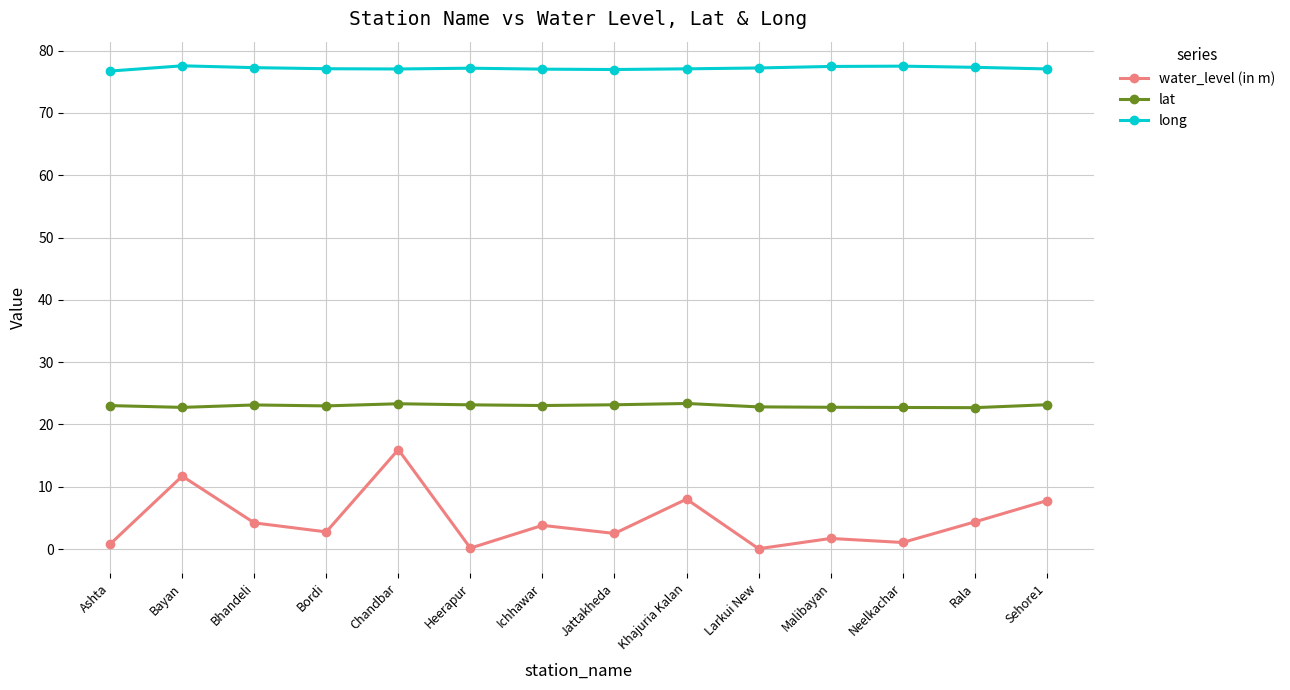

How many distinct data groups are displayed?

3